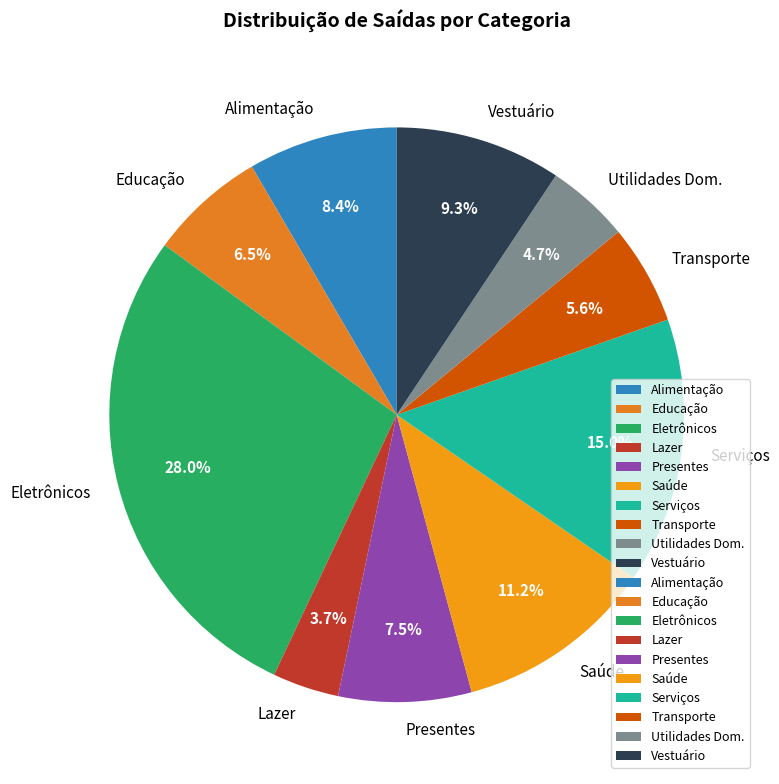

How much of the chart is everything except Transporte?

94.4%